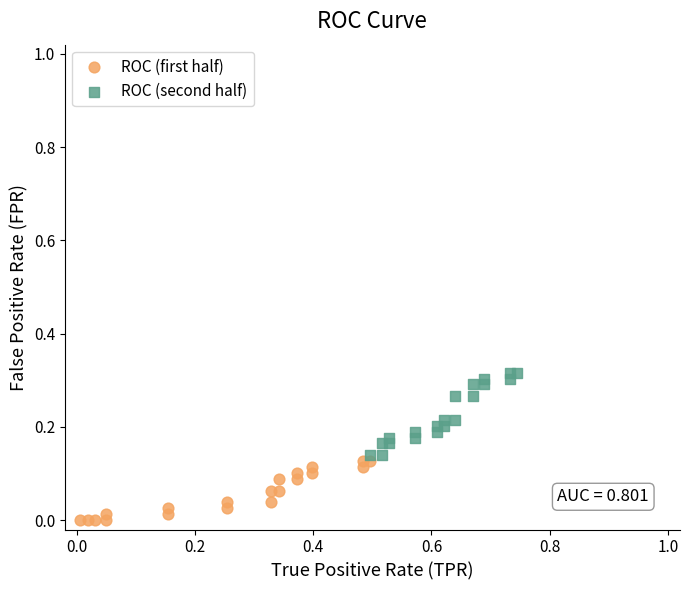

Which series reaches the minimum Y coordinate?

ROC (first half)